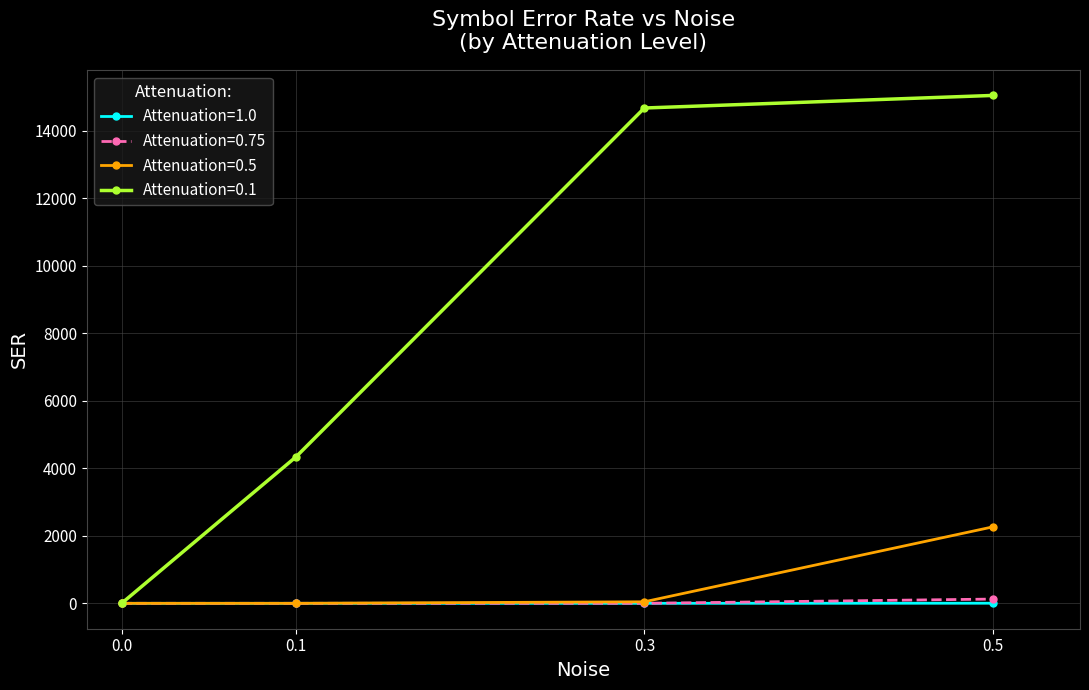

The Attenuation=0.1 series shows 4337.4 at 0.1. True or false?

True